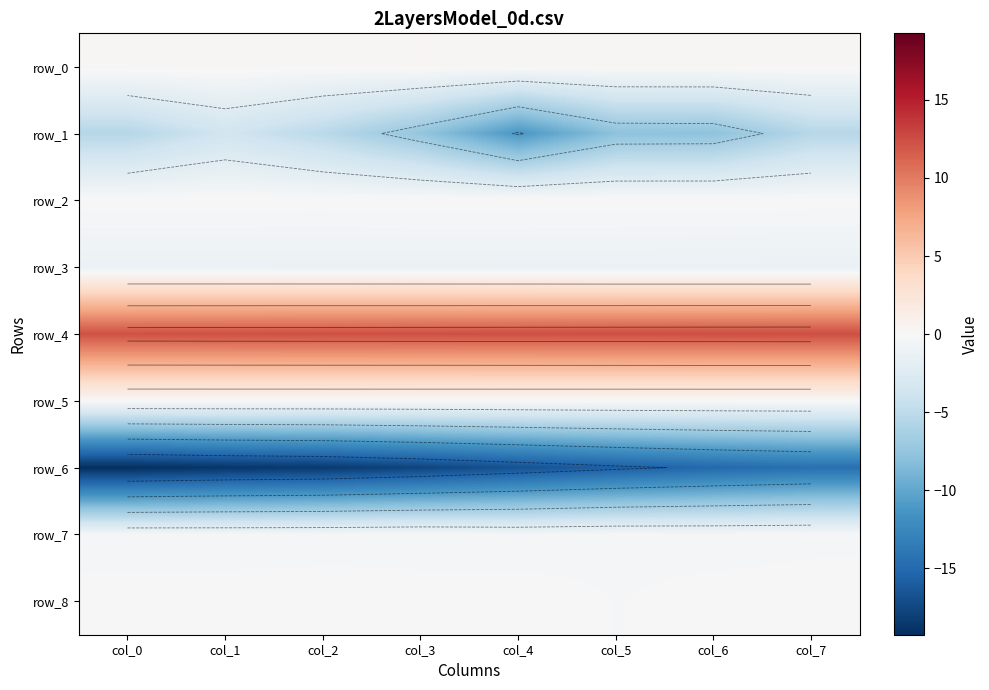

Where does the row_8 series first go above 0?

col_1